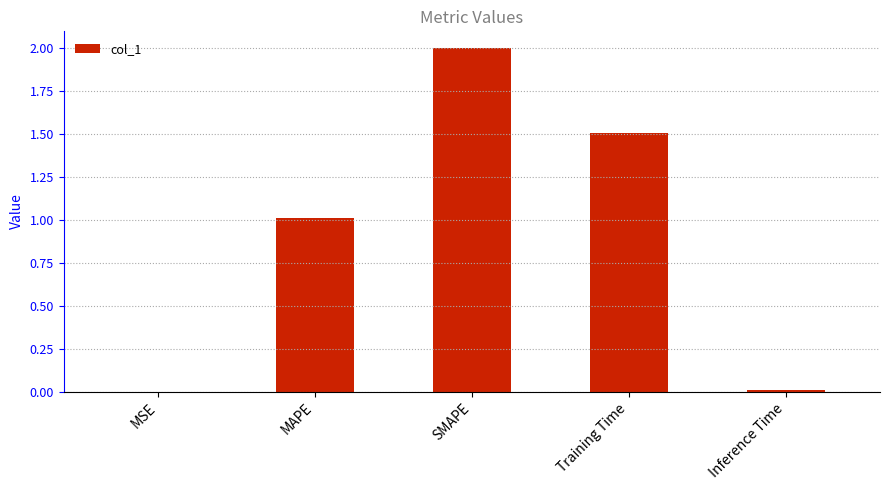

Between MSE and MAPE, which is larger?

MAPE